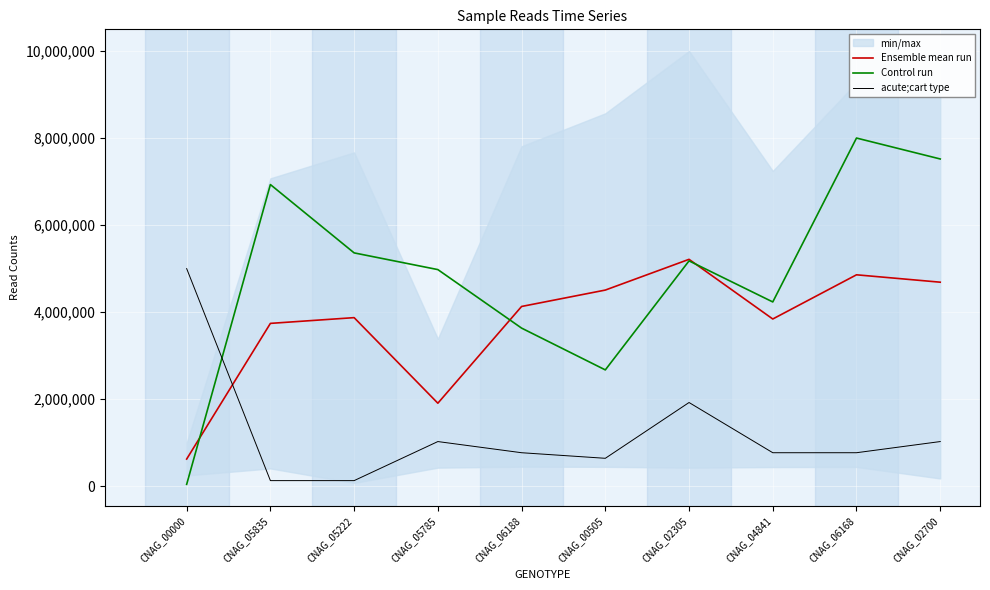

How many lines are shown in the chart?

3